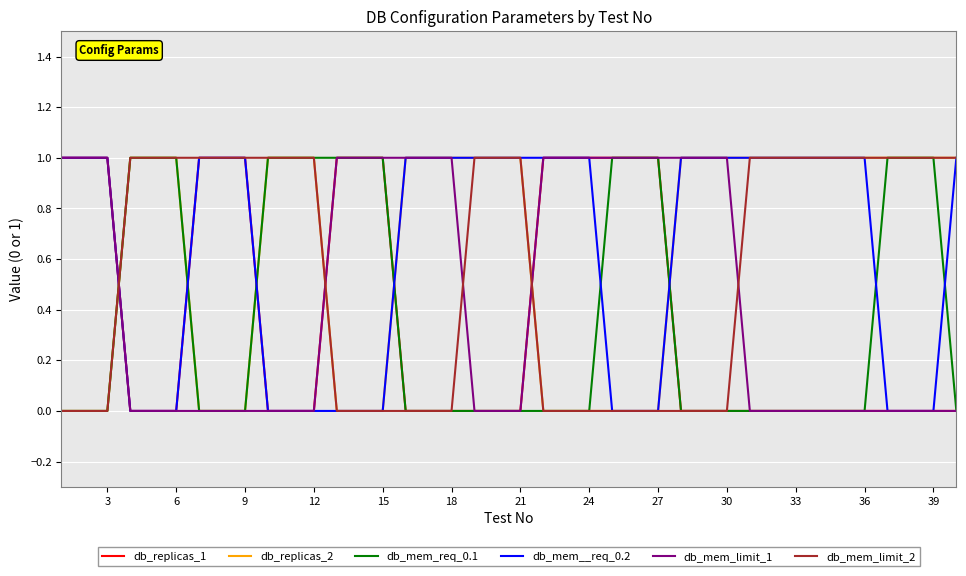

What is the difference between the maximum and minimum values in the db_mem_limit_2 series?

1